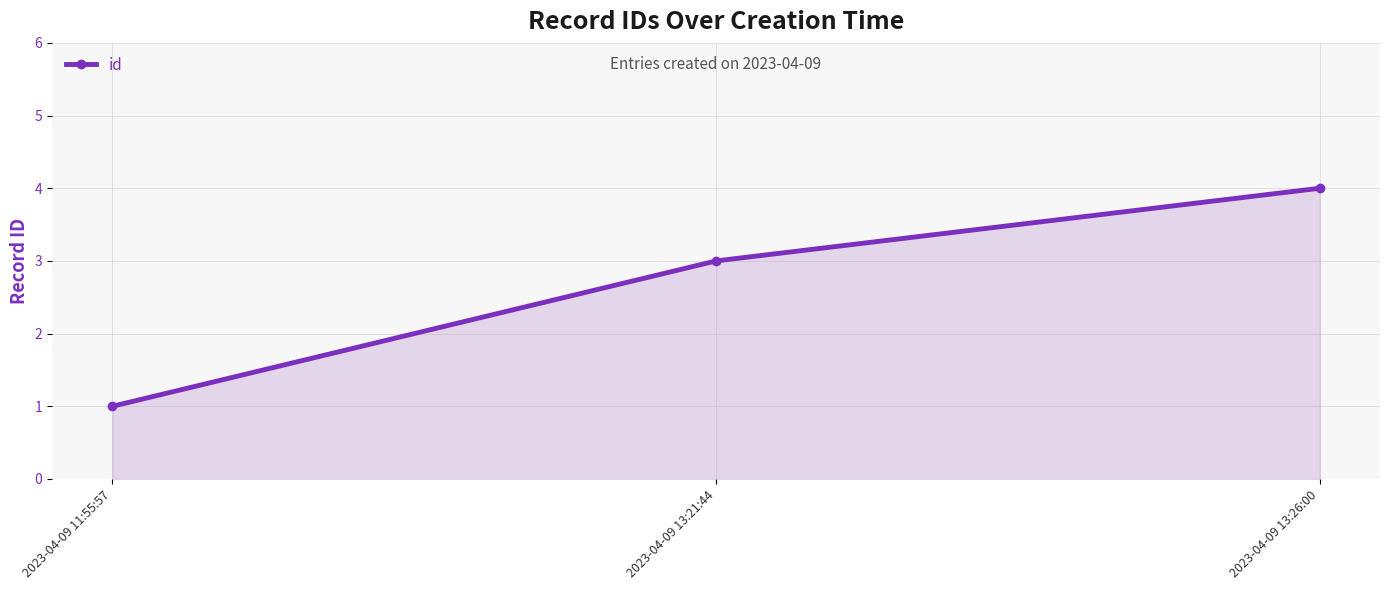

How many values are below 3?

1